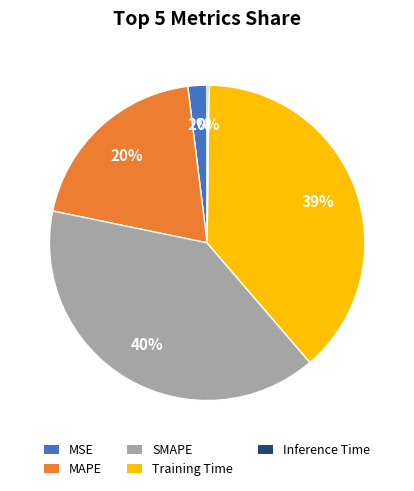

Does any single category account for the majority?

No